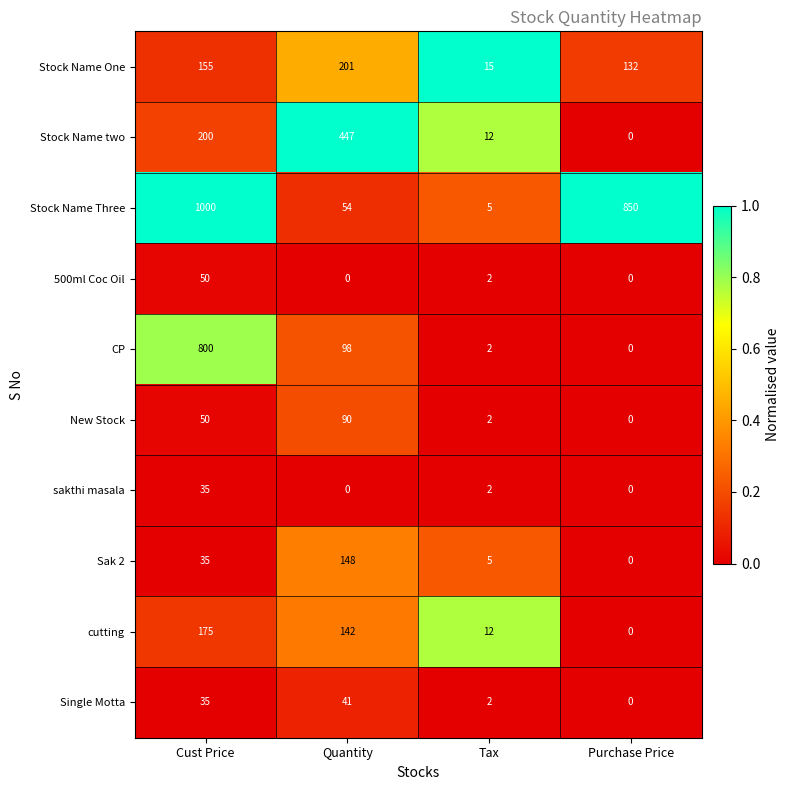

What is the spread (max minus min) of values at Tax?

13